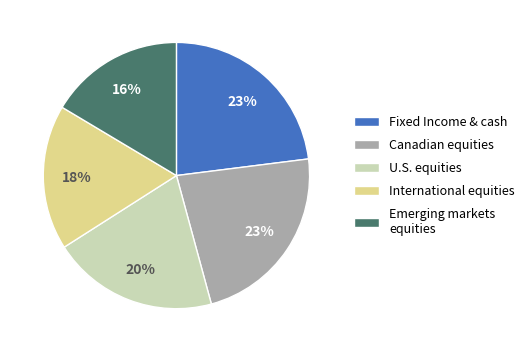

True or false: Fixed Income & cash accounts for 30% of the total.

False